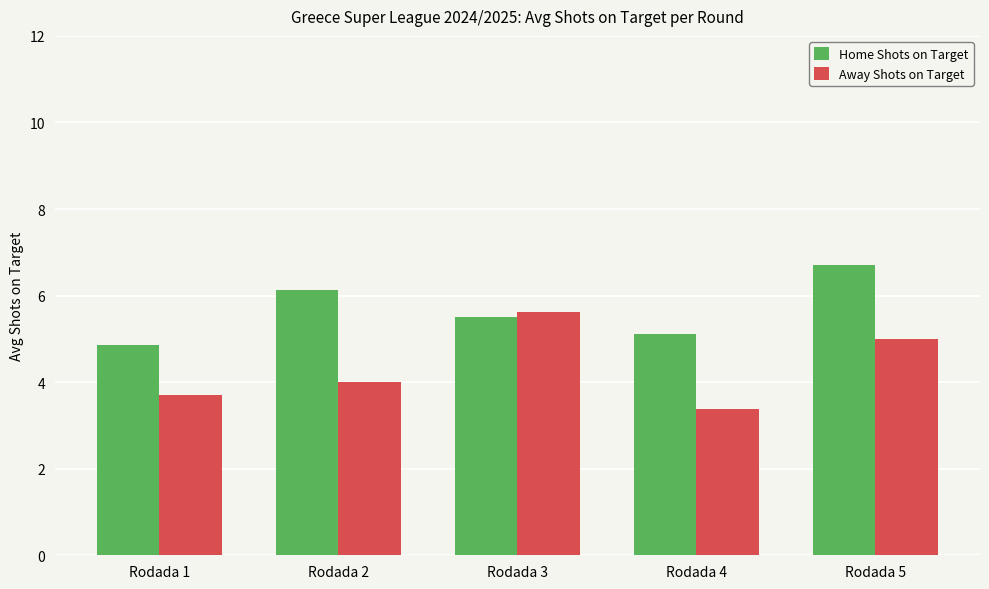

Which category has the highest value in the Home Shots on Target series?

Rodada 5